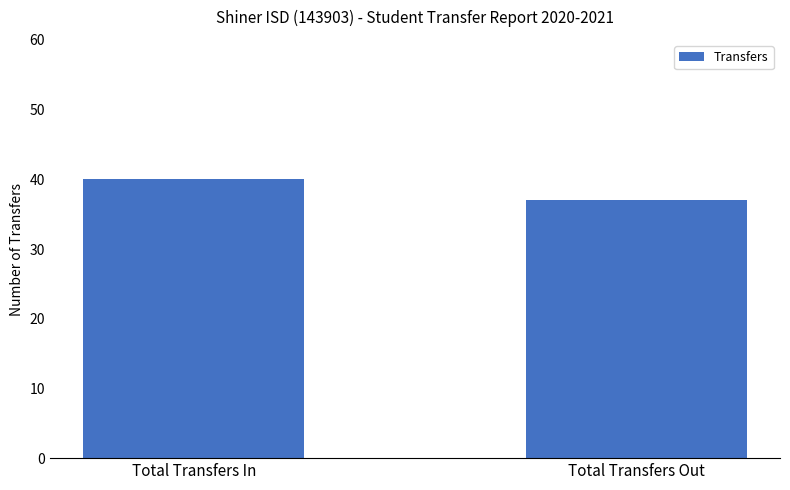

True or false: the data shows 40 at Total Transfers In.

True